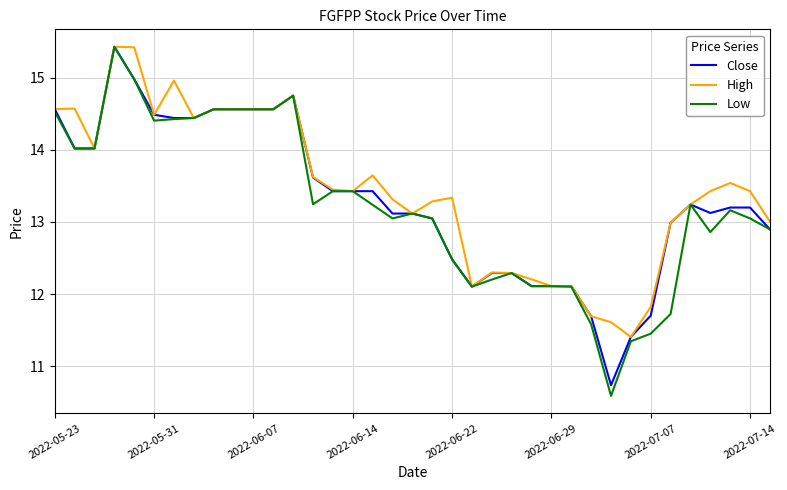

What is the greatest value displayed?

15.4